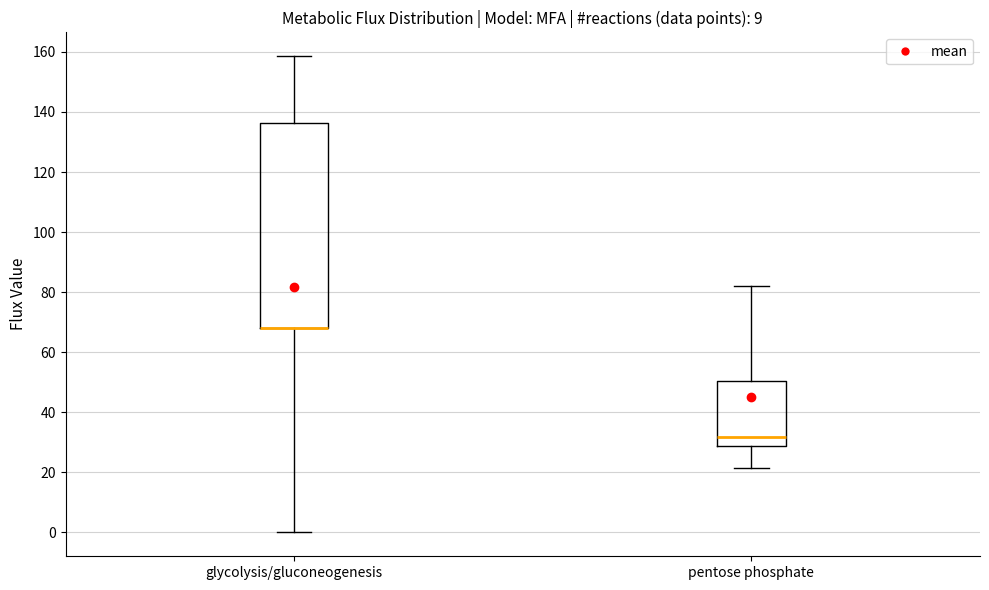

Reading left to right, read every box against the y-axis: the position of its median line, the range the box covers, and the ends of its whiskers. The values are not printed on the chart, so give them approximately, as read against the axis.

glycolysis/gluconeogenesis: median 68 (drawn on the box's lower edge), box 68 to 136, whiskers 0 to 158
pentose phosphate: median 32, box 28 to 50, whiskers 22 to 82